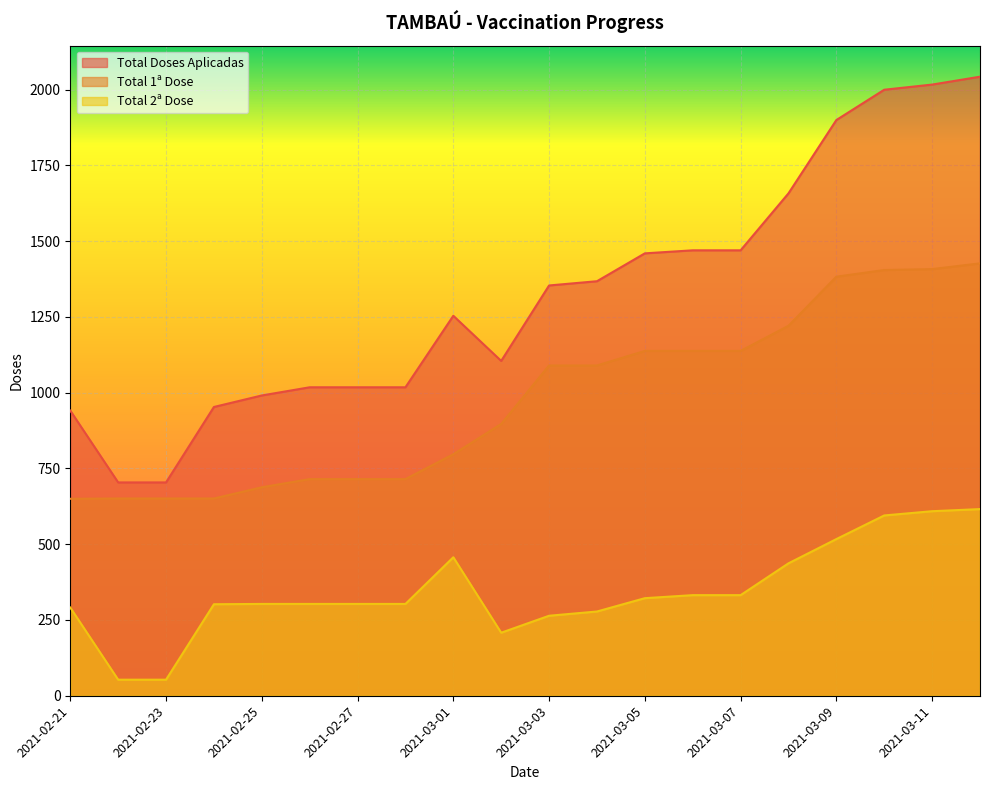

True or false: Total 1ª Dose and Total 2ª Dose intersect in this chart.

False